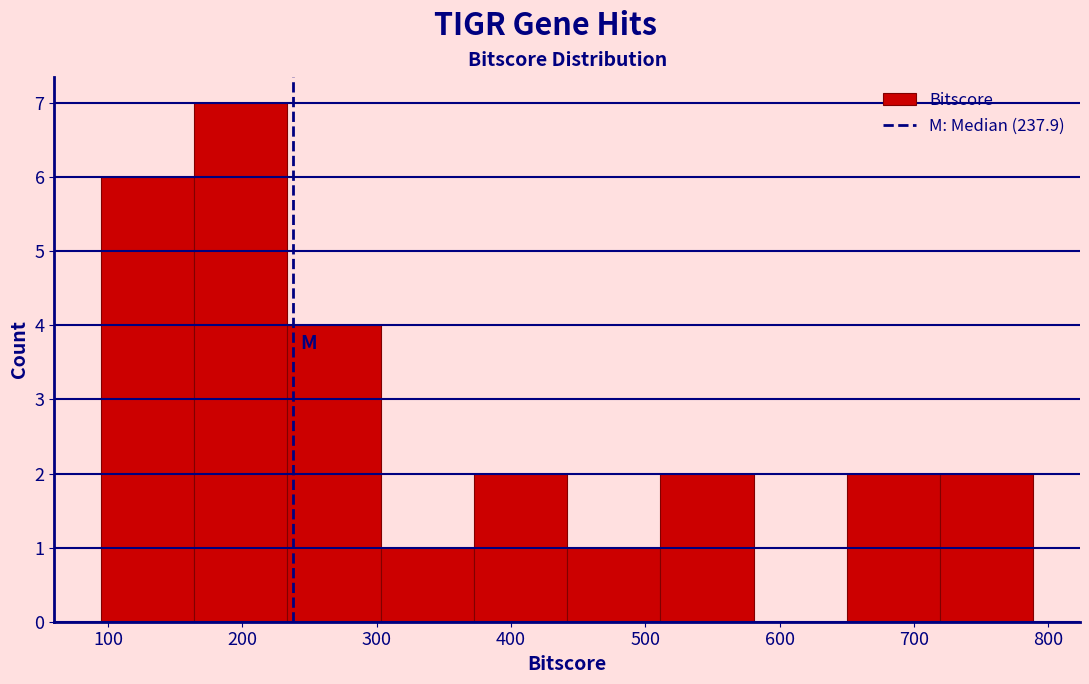

Over which range of the x-axis is the bar tallest?

160 to 230